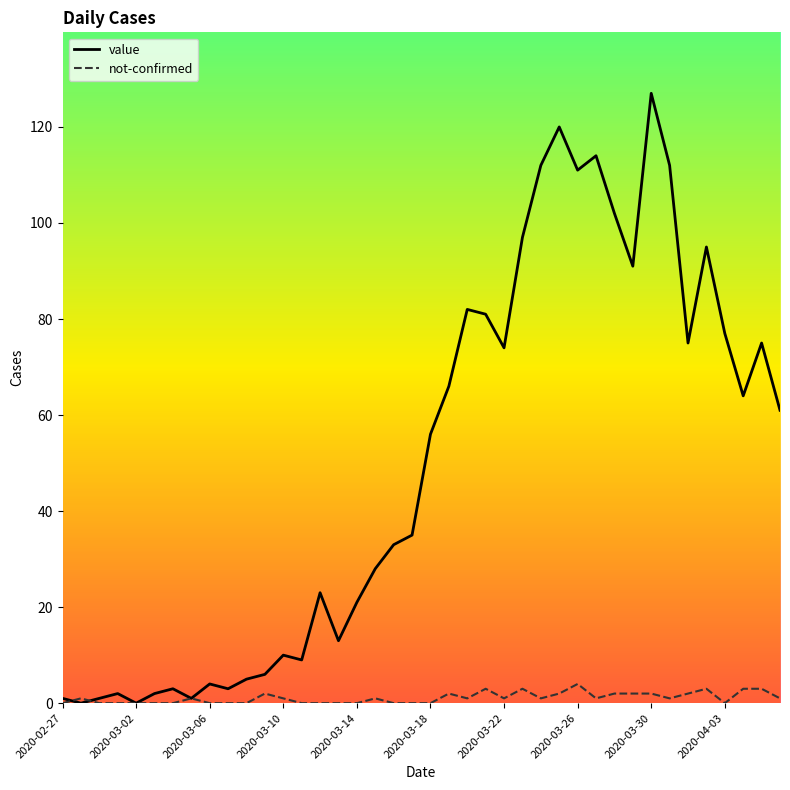

What are all the series names shown in the legend?

value, not-confirmed